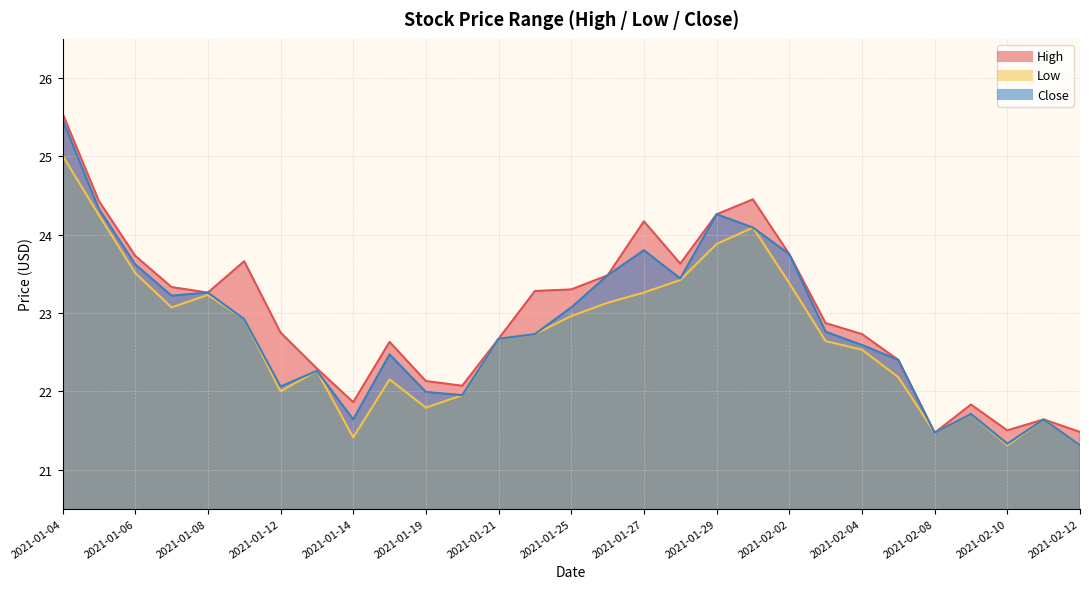

Which series has the largest range (max minus min)?

Close